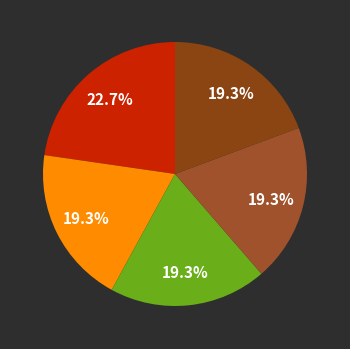

Count the number of slices in the pie.

5